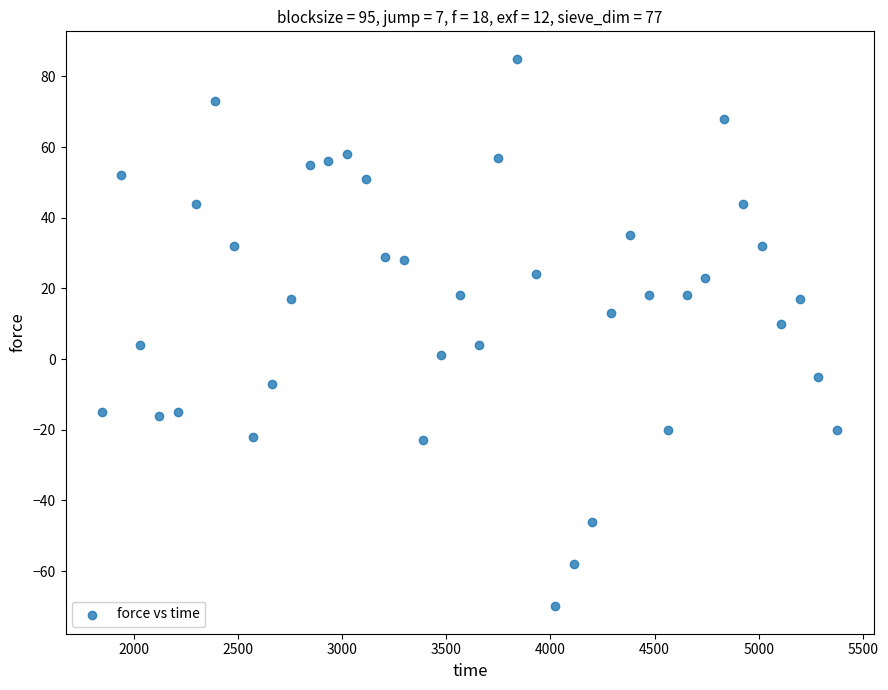

What is the range of Y values (max minus min)?

155